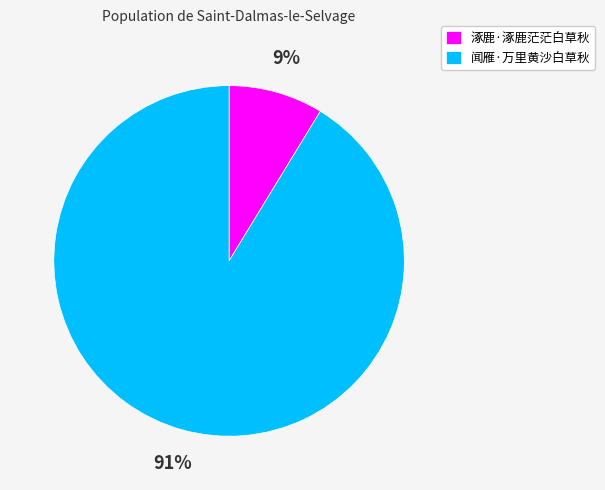

To the nearest percent, what percentage of the pie is 闻雁·万里黄沙白草秋?

91%